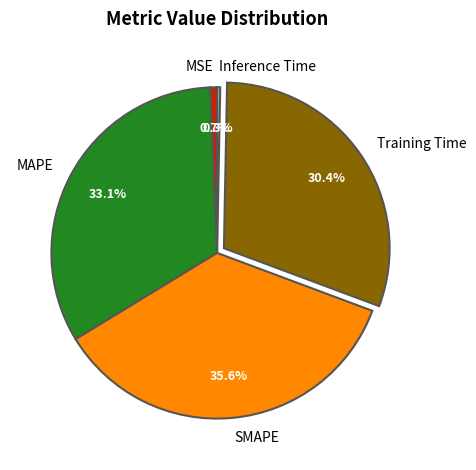

What is the largest slice in the pie chart?

SMAPE